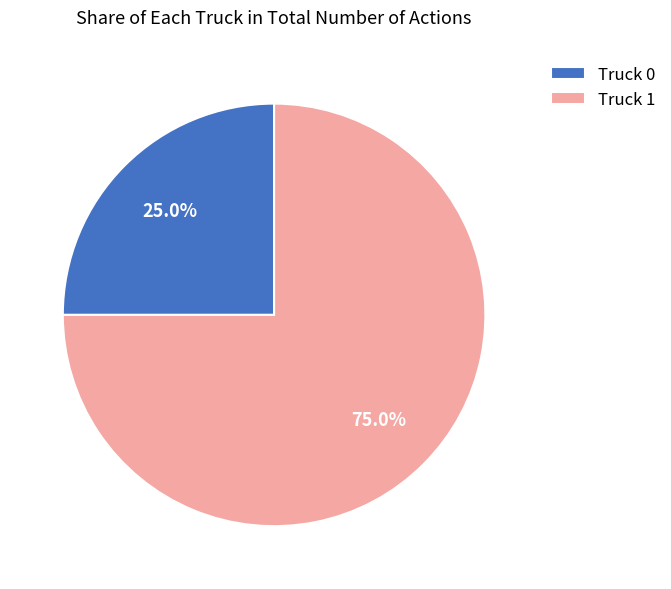

What is the smallest slice in the pie chart?

Truck 0